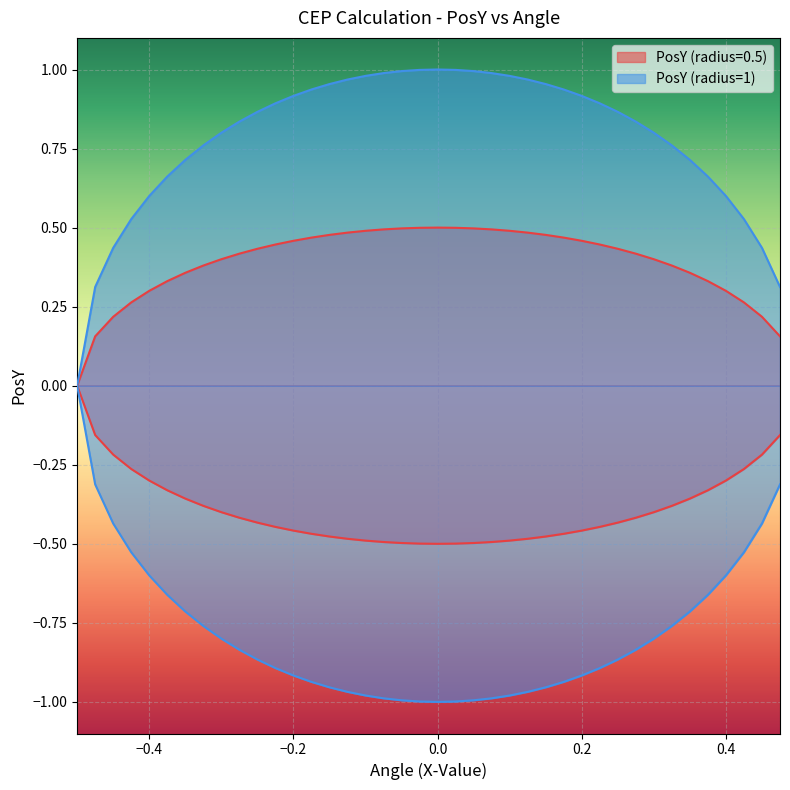

Which series has the largest range (max minus min)?

PosY (radius=1)